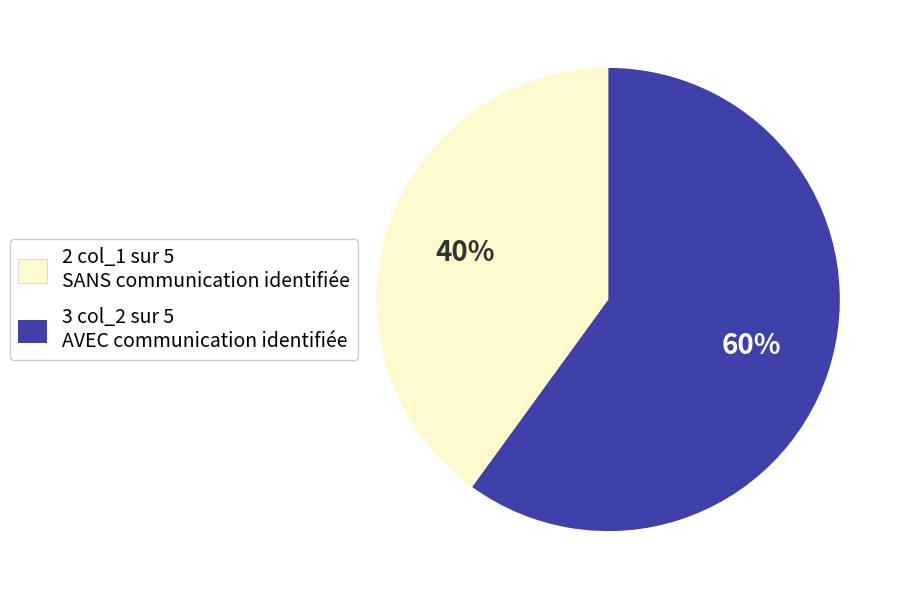

Is there any slice that represents more than half of the pie?

Yes